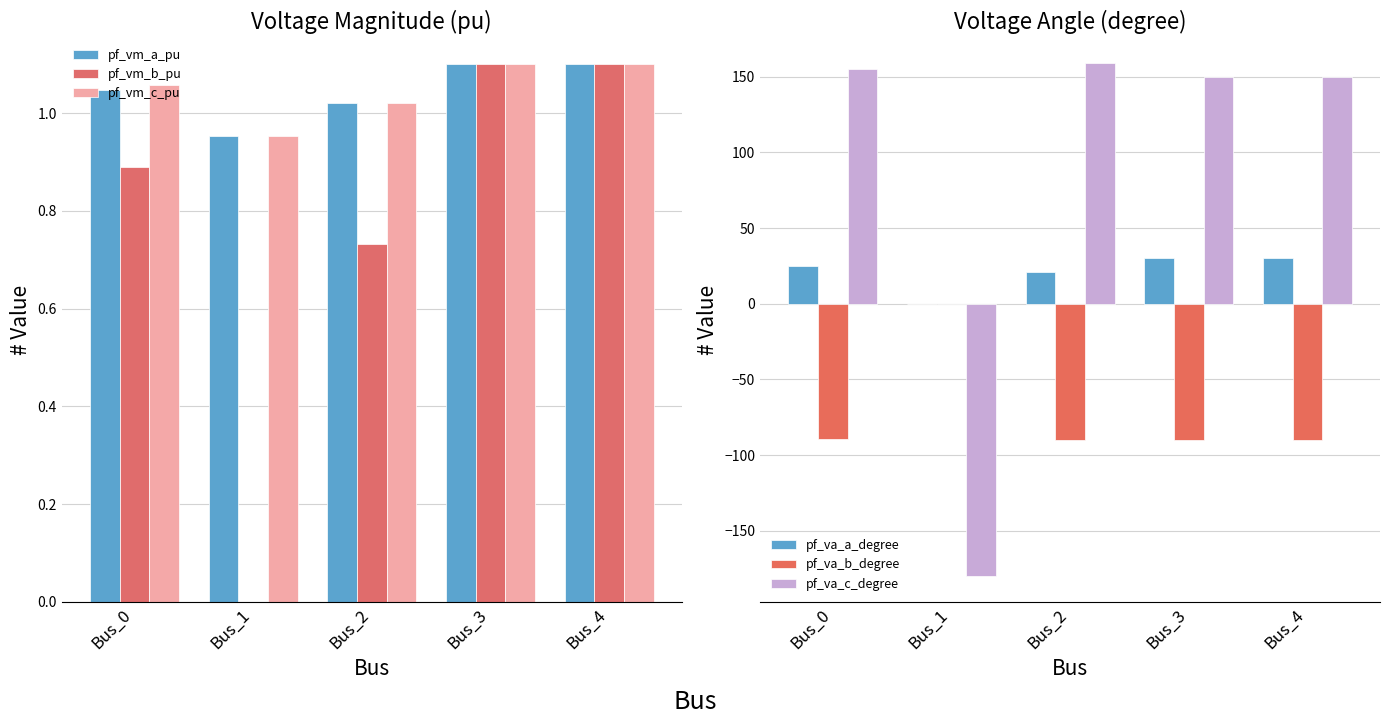

Rank the series by their maximum value, from lowest to highest.

pf_va_b_degree, pf_vm_b_pu, pf_vm_c_pu, pf_vm_a_pu, pf_va_a_degree, pf_va_c_degree